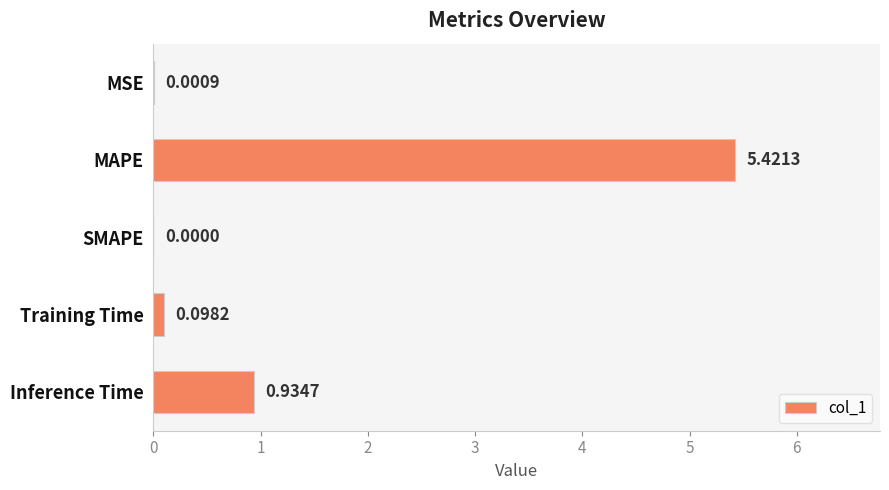

At which label is the value closest to 2?

Inference Time